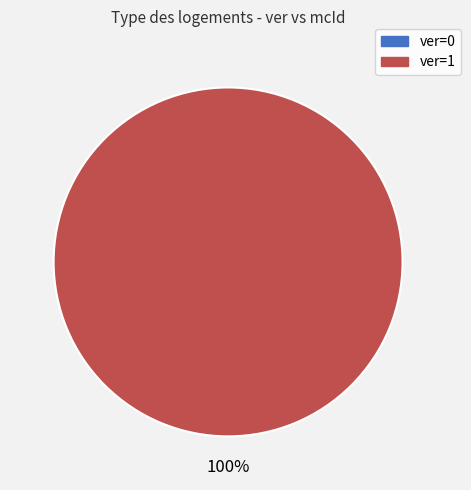

Which slice is the largest?

ver=1